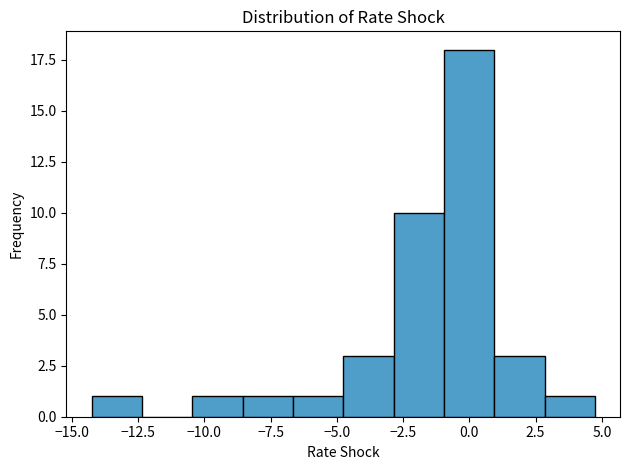

Read against the x-axis, roughly where is the centre of the tallest bar?

0.0